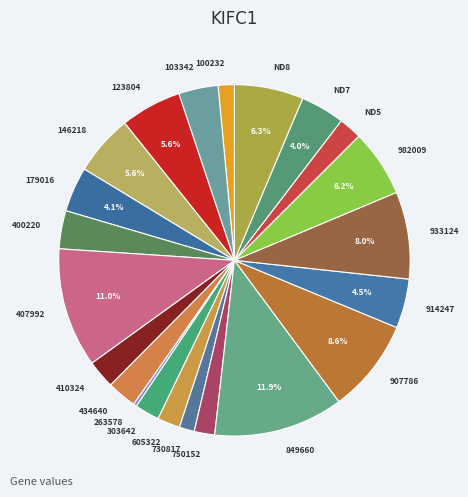

Which has a higher value, ND8 or 933124?

933124